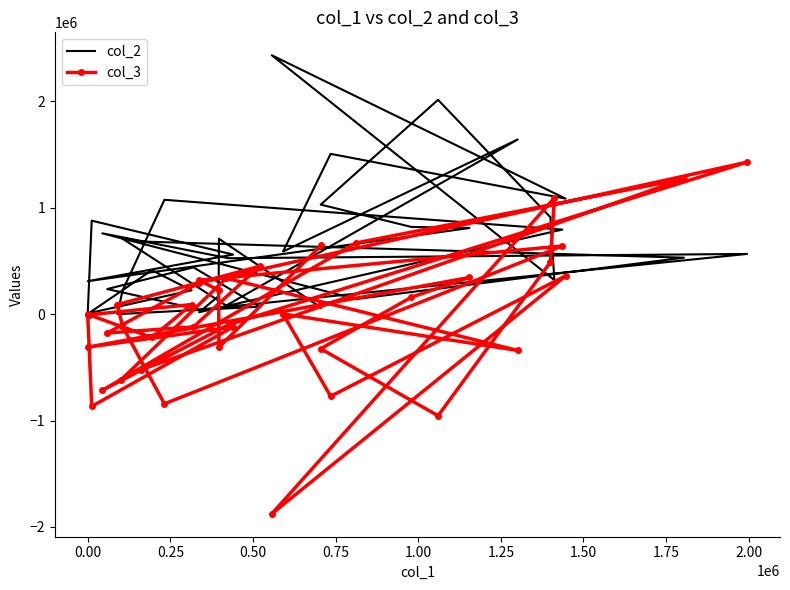

How many data points in col_3 are above -2000?

19